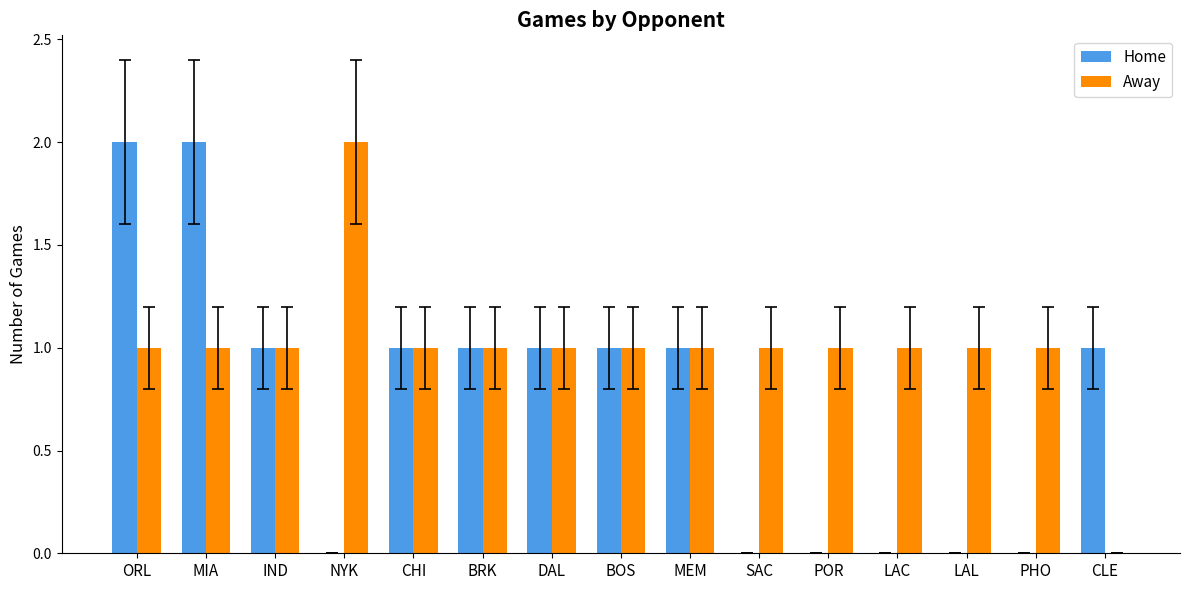

Between ORL and IND, which series saw the biggest shift?

Home